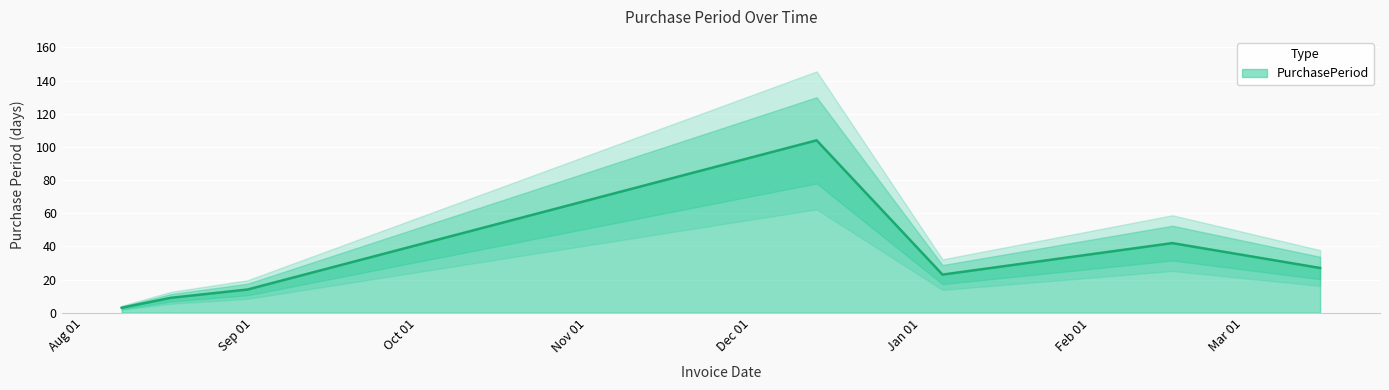

What is the difference between the maximum and minimum values?

101